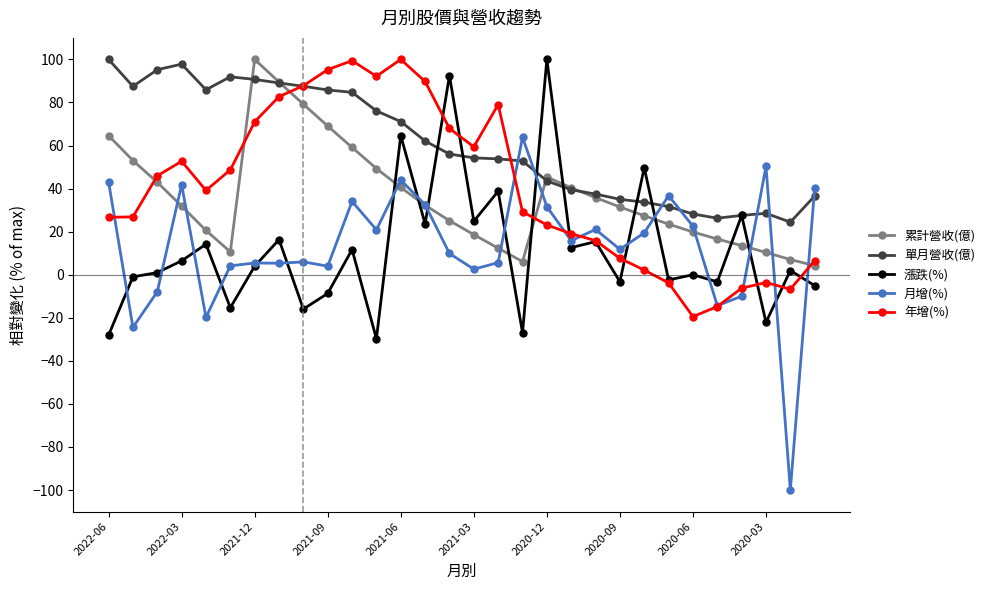

What is the smallest value displayed?

-100.0